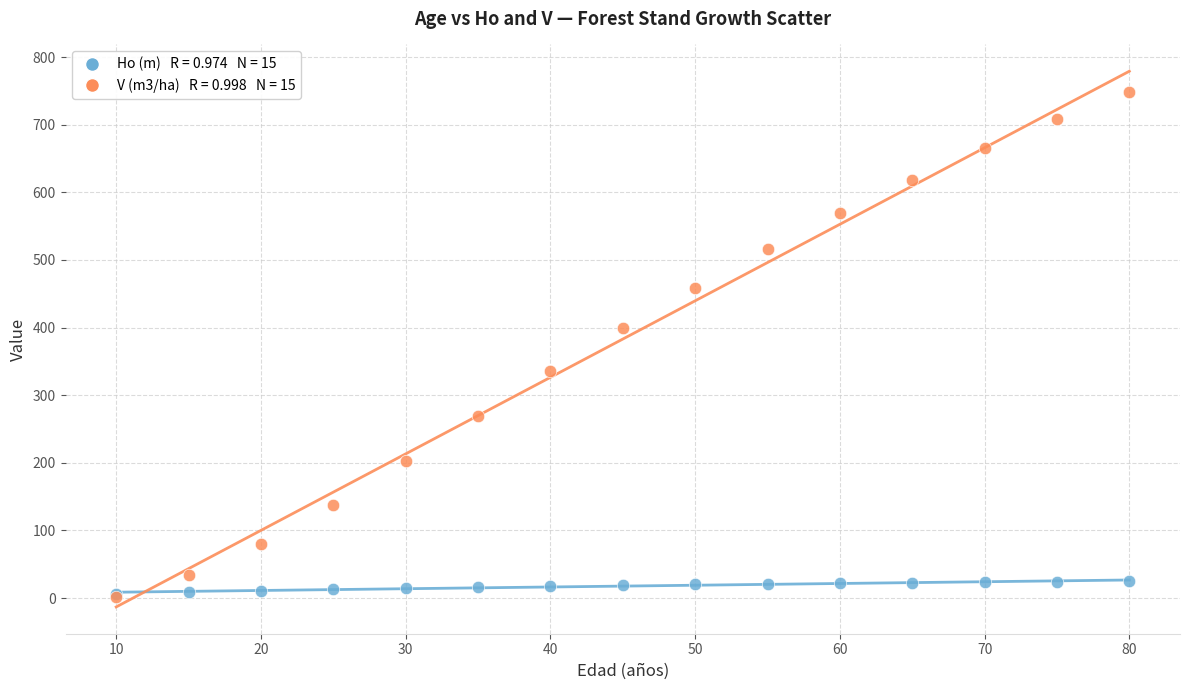

Across all series, what Y value is closest to 375?

398.7